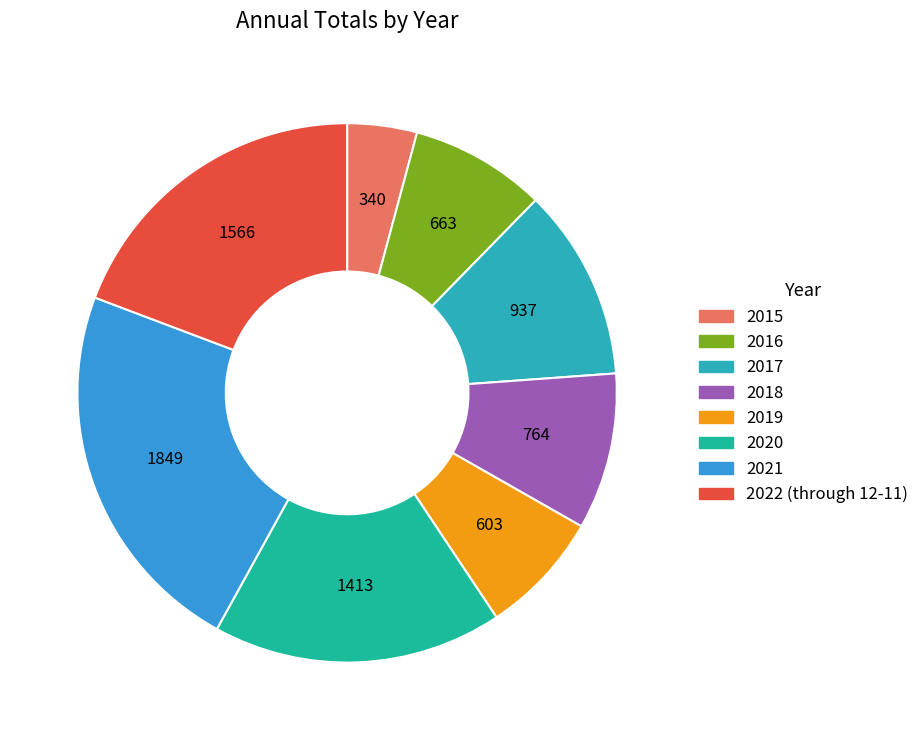

Is it true that 2017 is 12% of the pie?

True